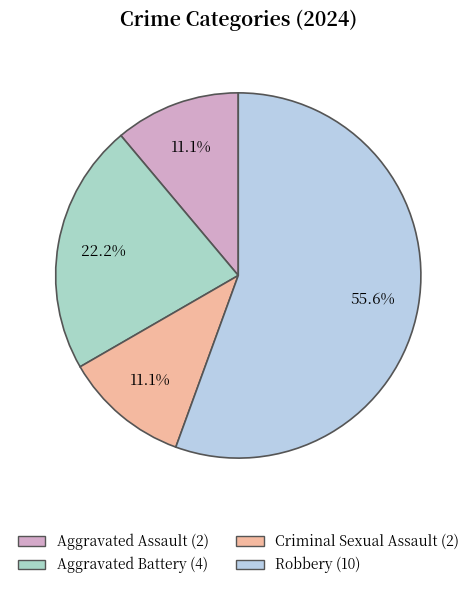

Is there any slice that represents more than half of the pie?

Yes